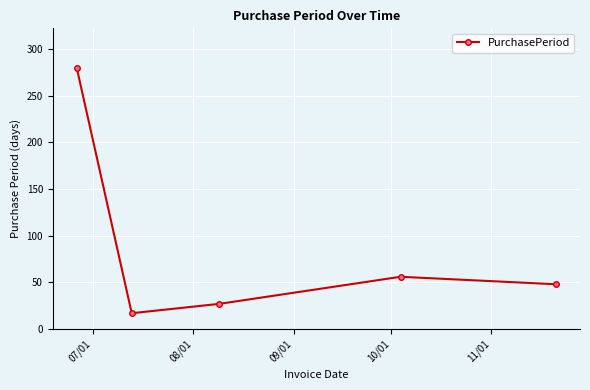

Reading right to left, extract all data points from this chart.

48	56	27	17	280